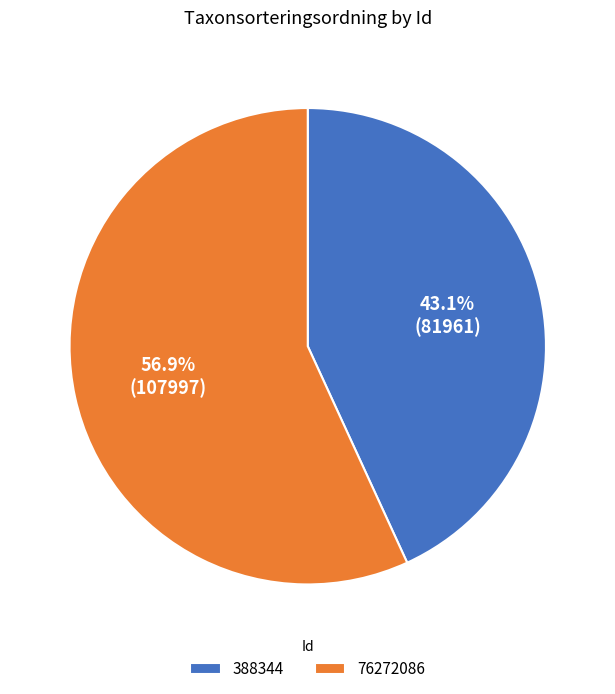

Is it true that 388344 is 43% of the pie?

True